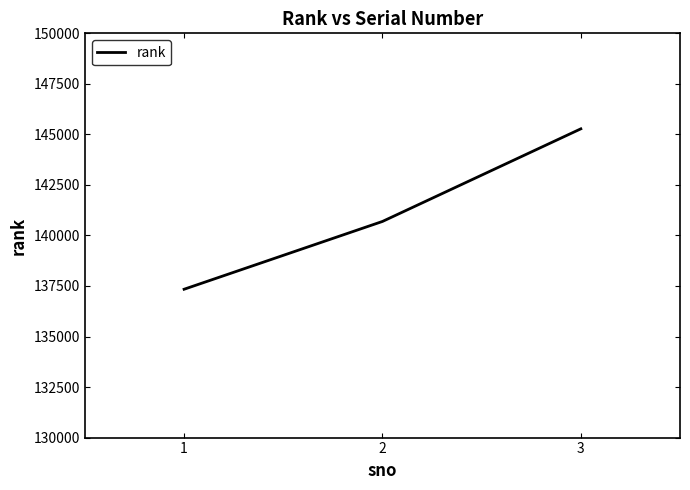

Approximately how many times larger is the value at 1 compared to 2?

1.0